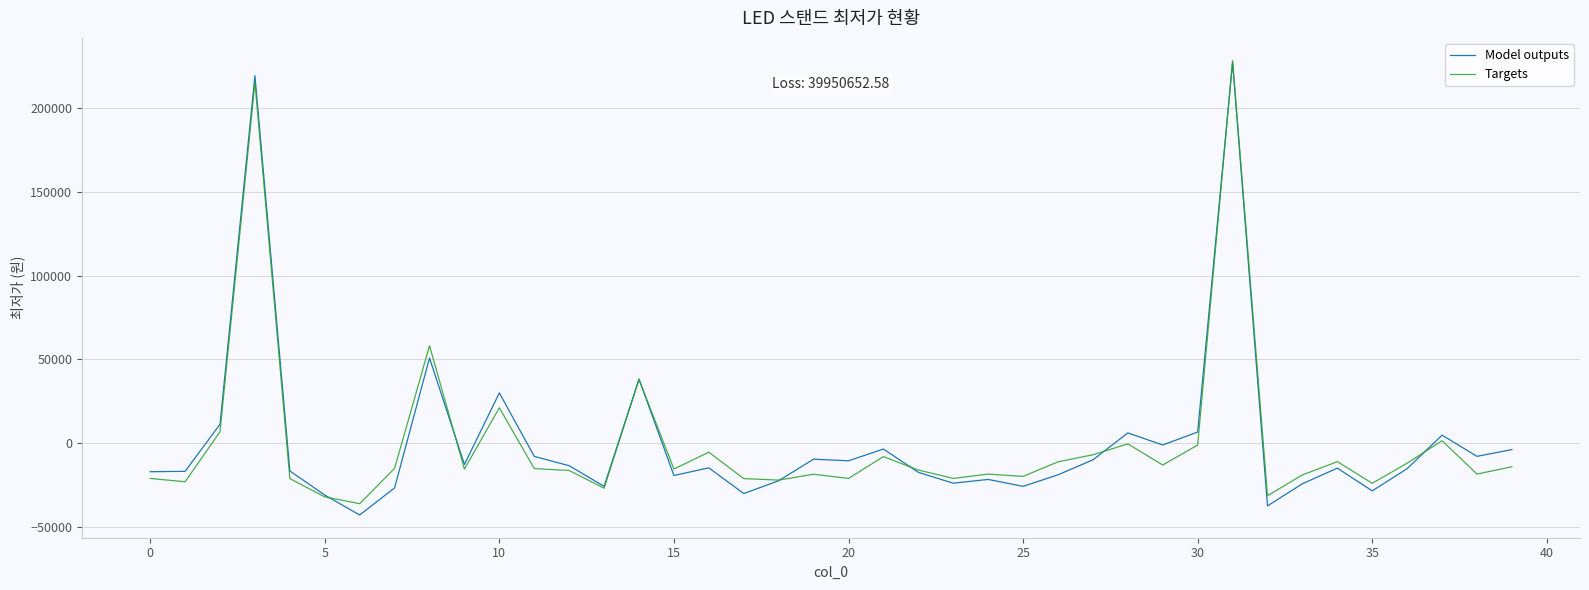

What are all the series names shown in the legend?

Model outputs, Targets